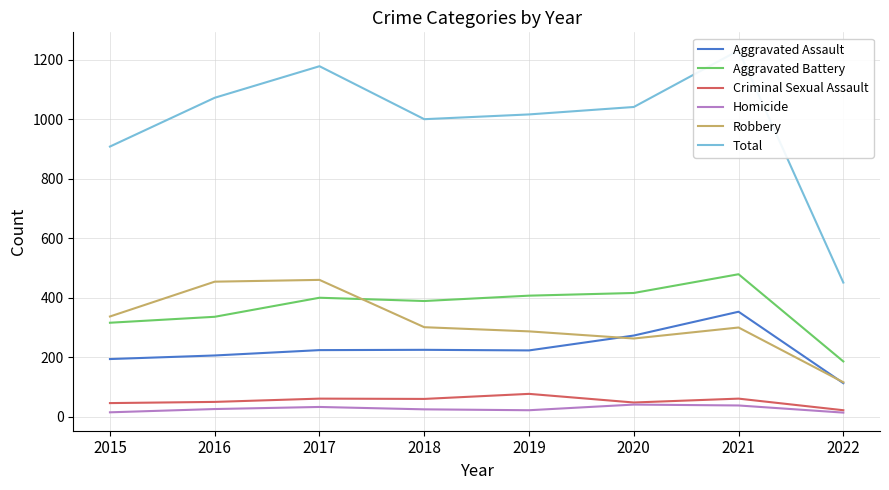

How many lines are shown in the chart?

6